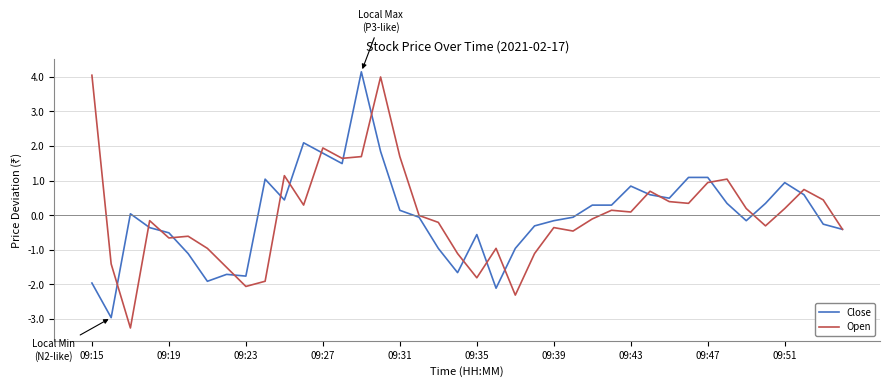

What is the maximum value shown in the chart?

4.1